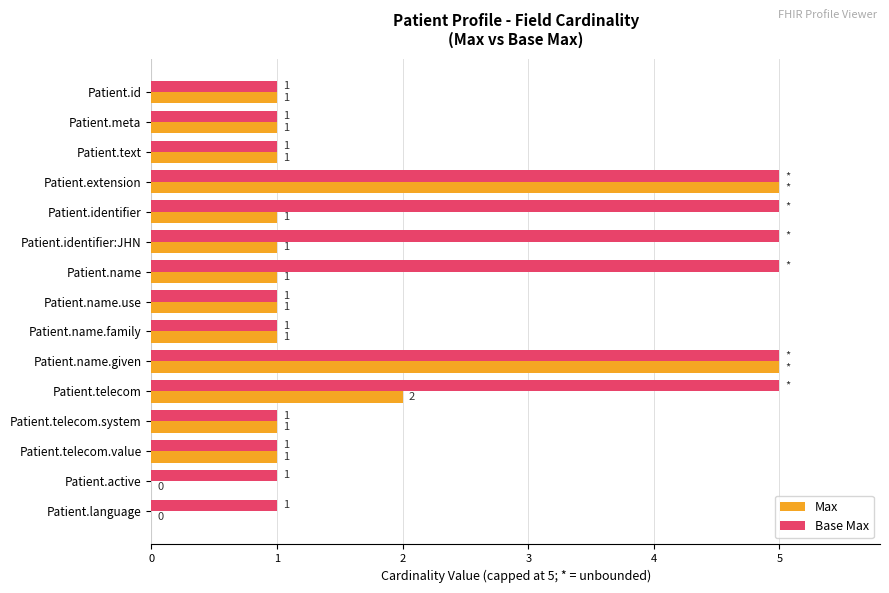

Between Patient.name and Patient.telecom.system, which series saw the biggest shift?

Base Max